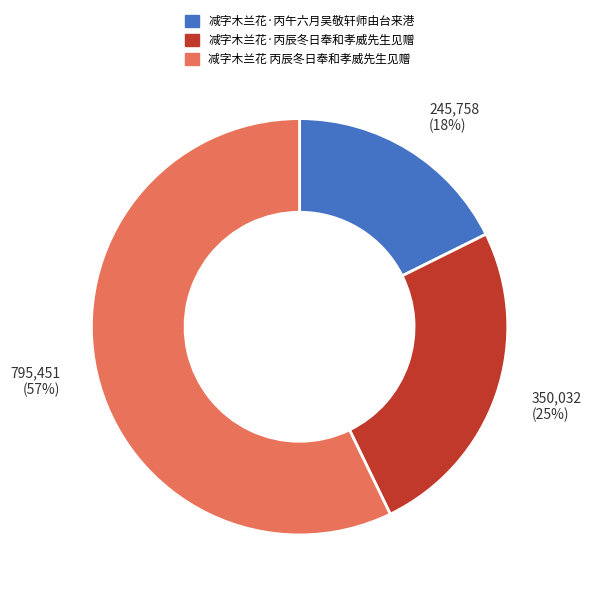

Does 减字木兰花 丙辰冬日奉和孝威先生见赠 account for over 50% of the chart?

Yes